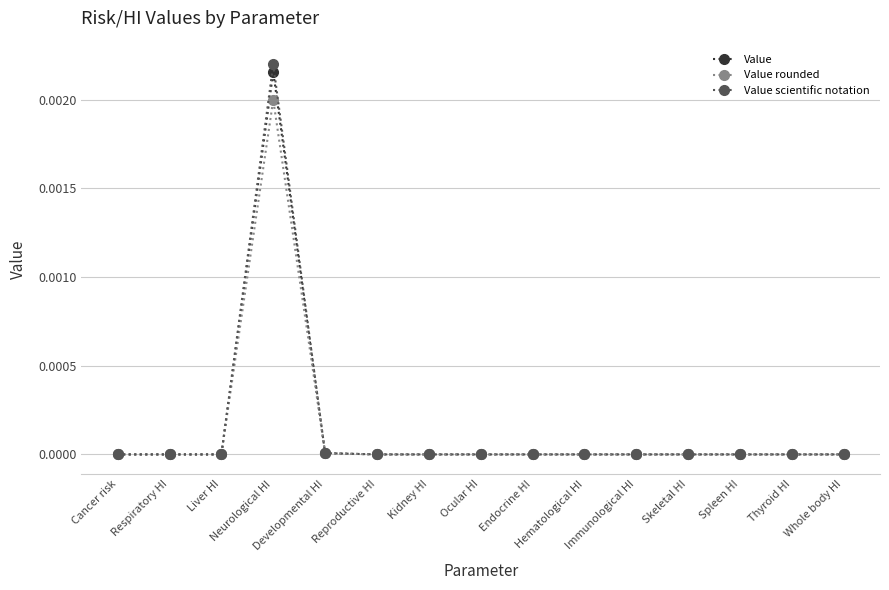

What are all the series names shown in the legend?

Value, Value rounded, Value scientific notation